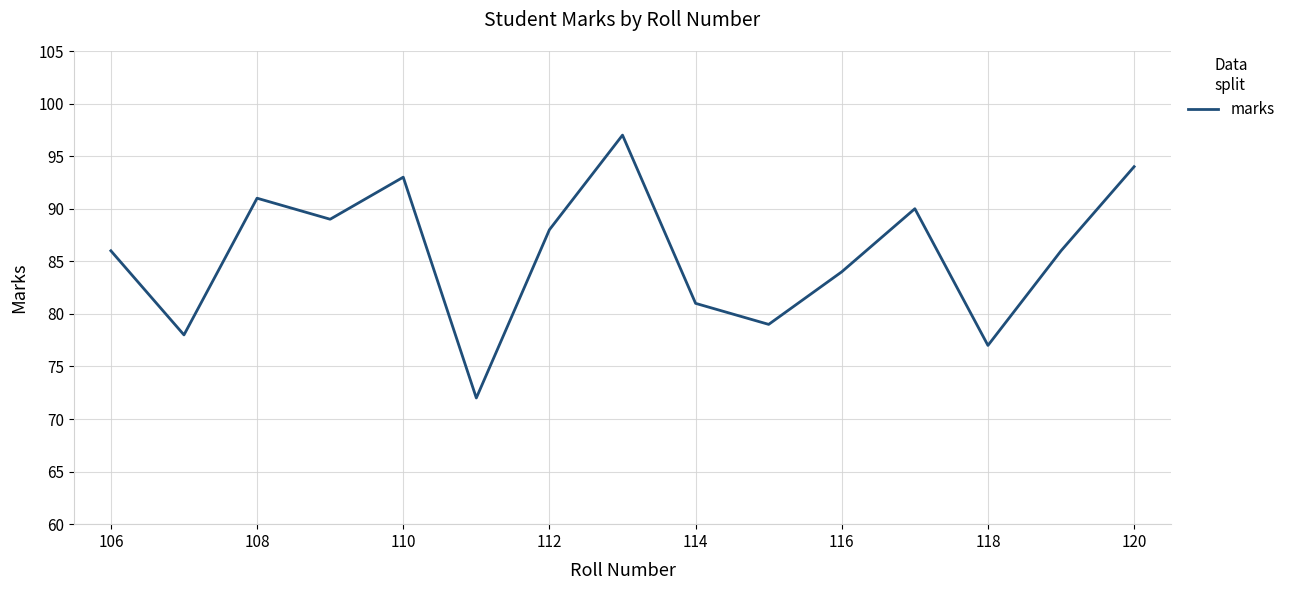

What is the smallest value displayed?

72